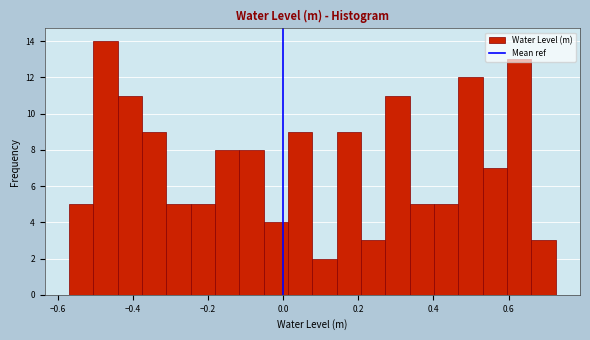

Read against the x-axis, roughly where is the centre of the tallest bar?

-0.48